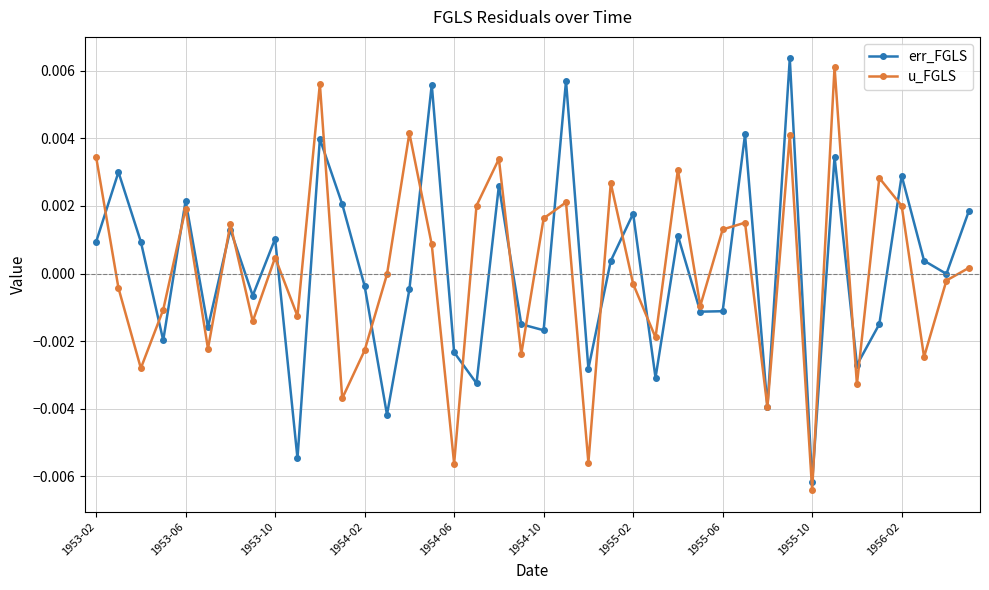

In err_FGLS, how many points are higher than both neighbors (excluding endpoints)?

14